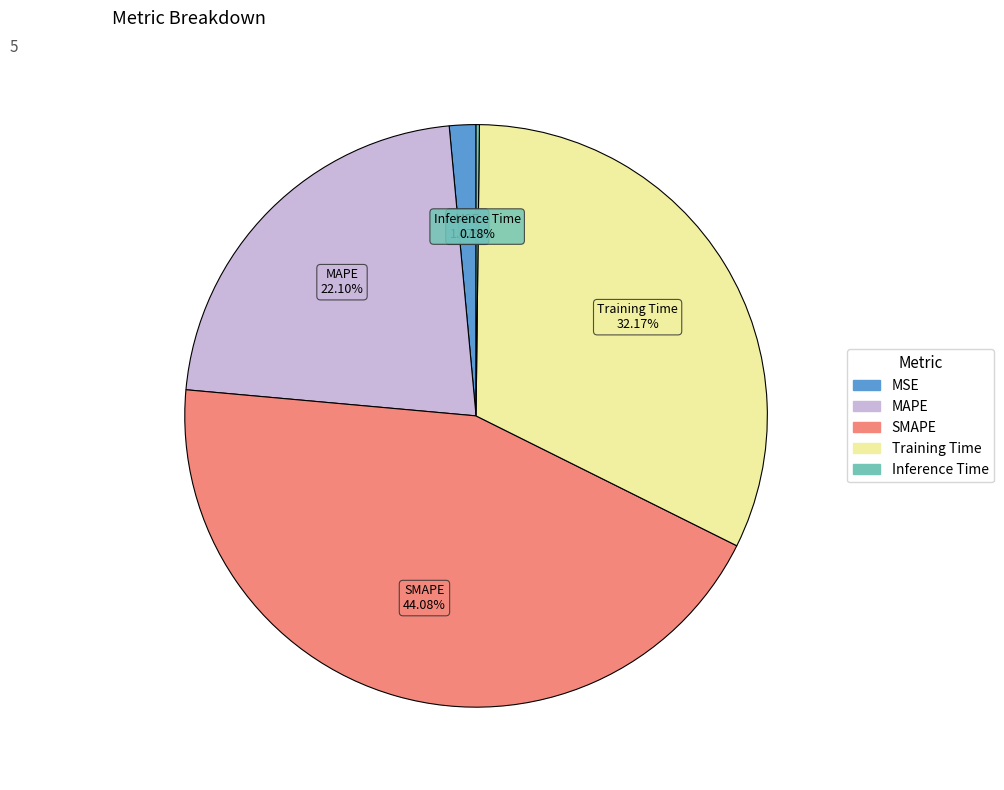

What is the largest slice in the pie chart?

SMAPE